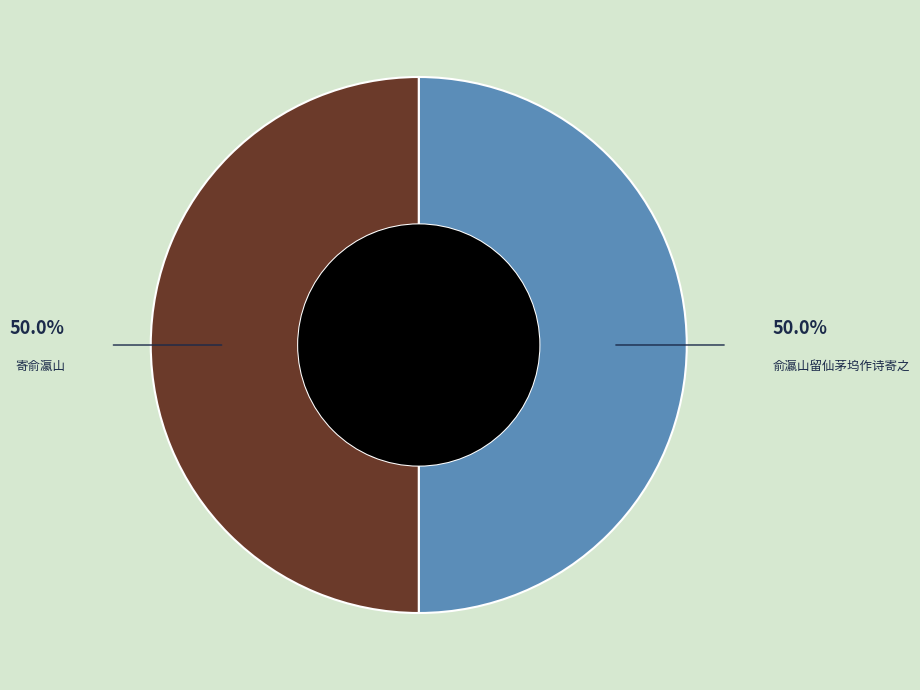

What percentage is NOT represented by 寄俞瀛山?

50.0%